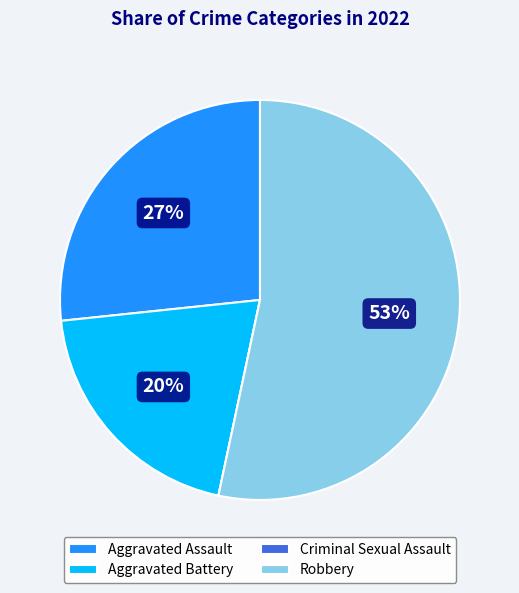

Does Aggravated Assault represent more than half of the total?

No